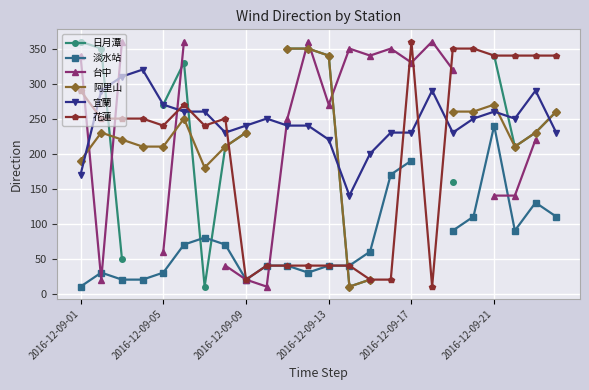

How many intersections are there between 花蓮 and 宜蘭?

8